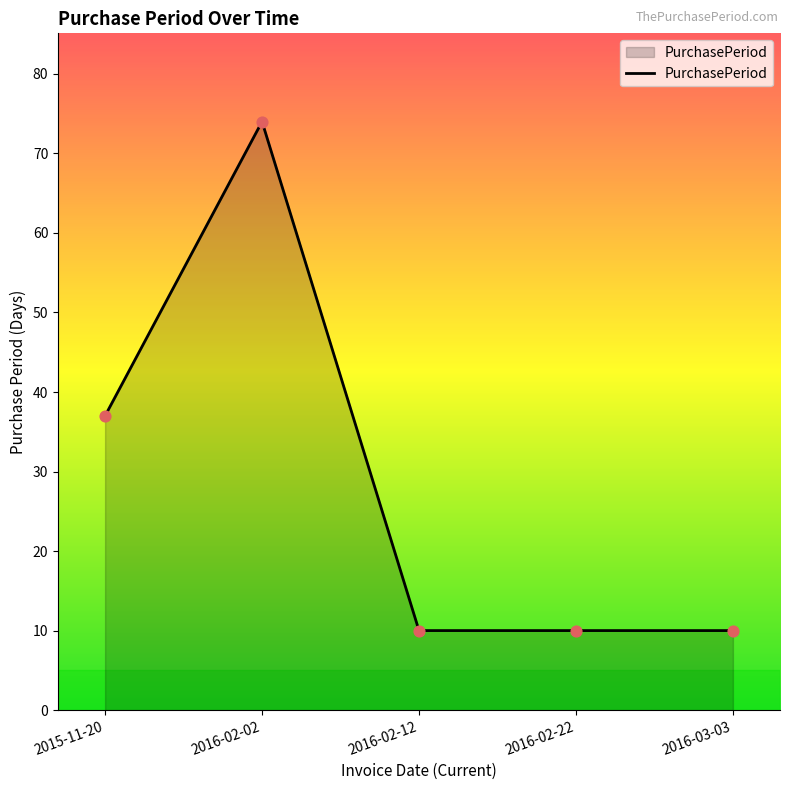

What is the change in value from 2015-11-20 to 2016-02-02?

+37